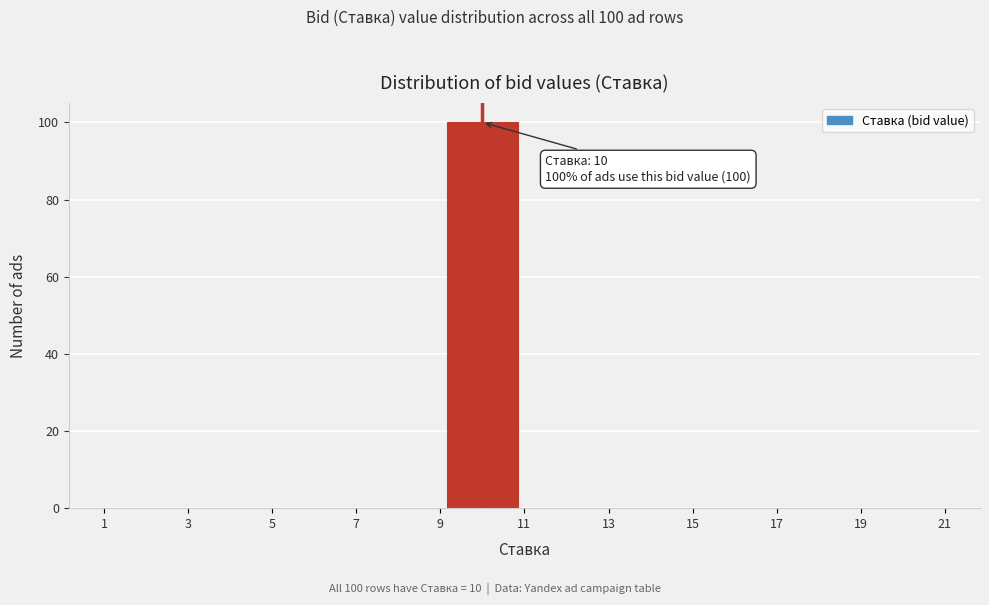

Which range on the x-axis has the tallest bar?

9 to 11